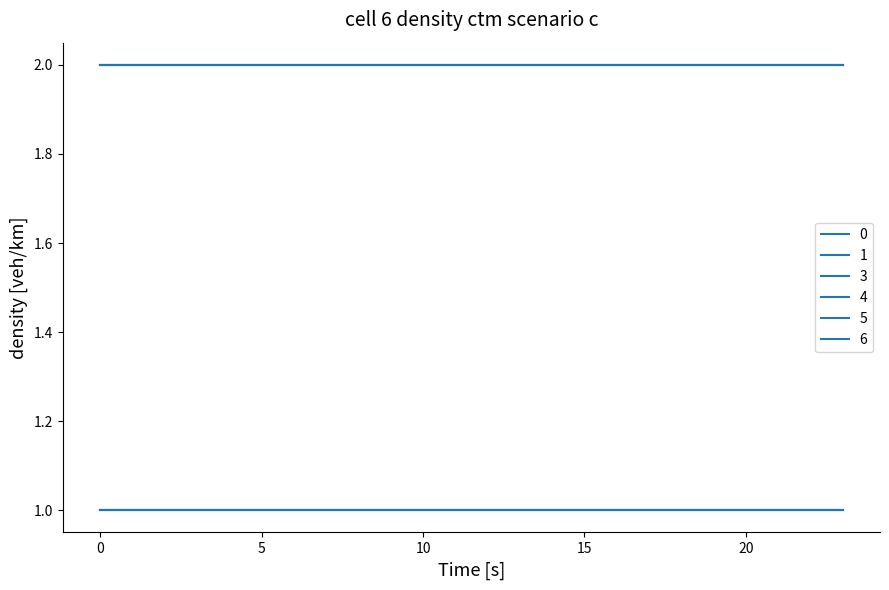

Rank the series by their maximum value, from lowest to highest.

3, 4, 5, 0, 1, 6